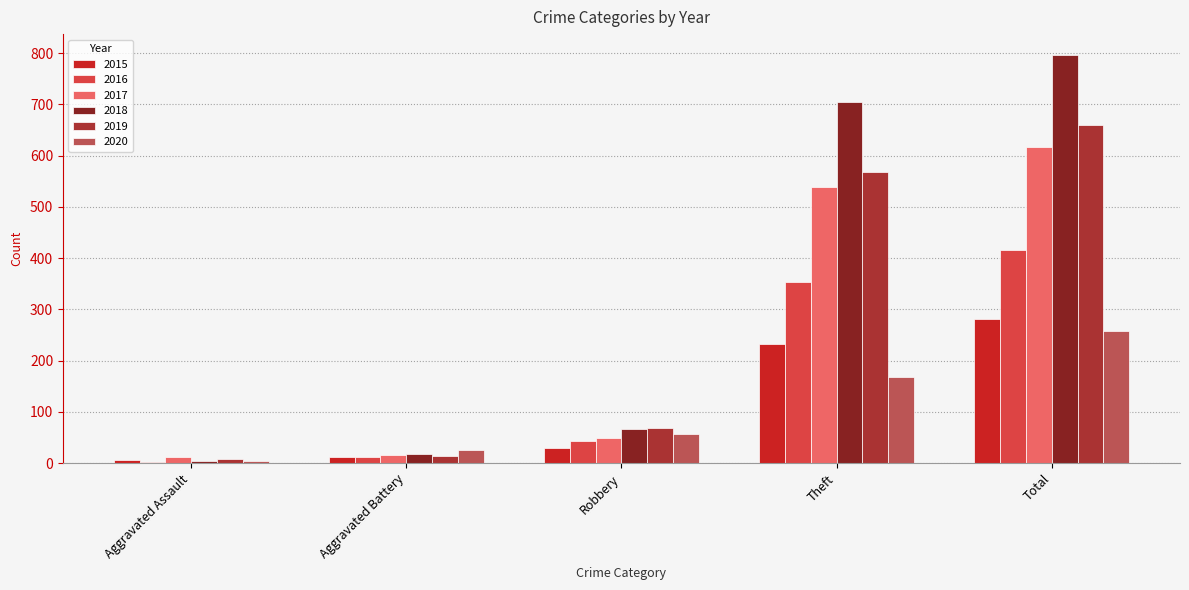

How many groups of bars are there?

5